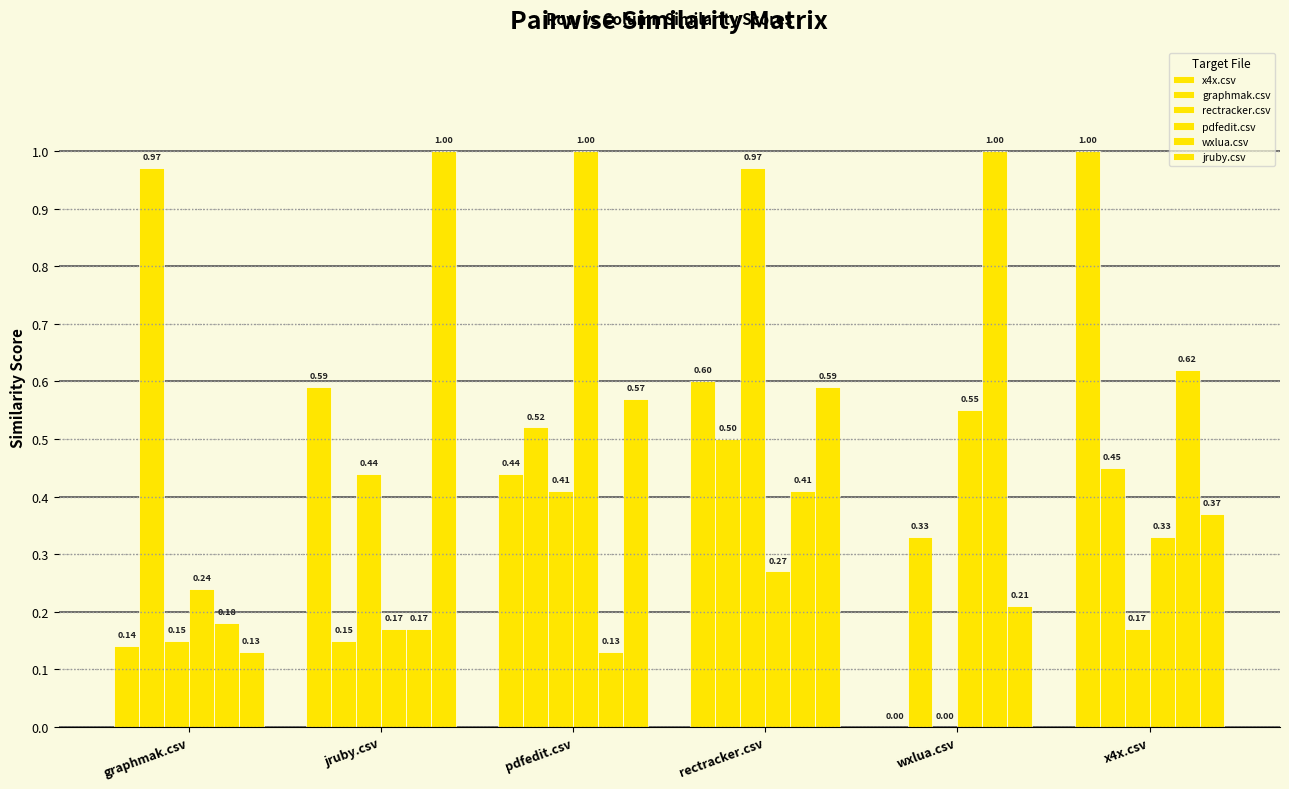

Between rectracker.csv and jruby.csv, which is larger?

rectracker.csv